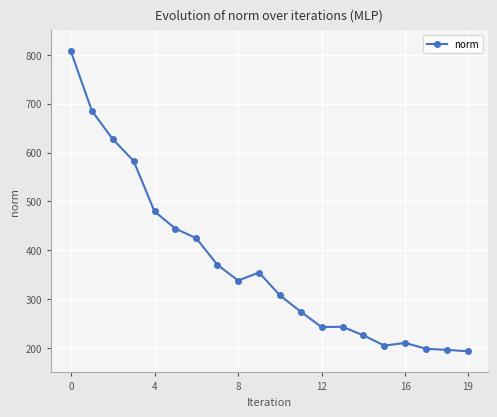

What is the difference between the maximum and second lowest values?

610.6